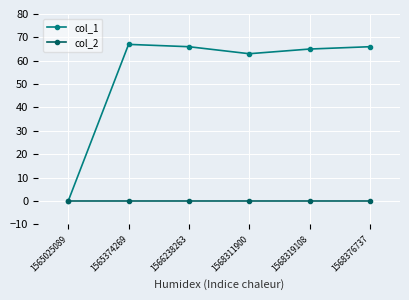

Rank the series at 1568319108 from lowest to highest value.

col_2, col_1